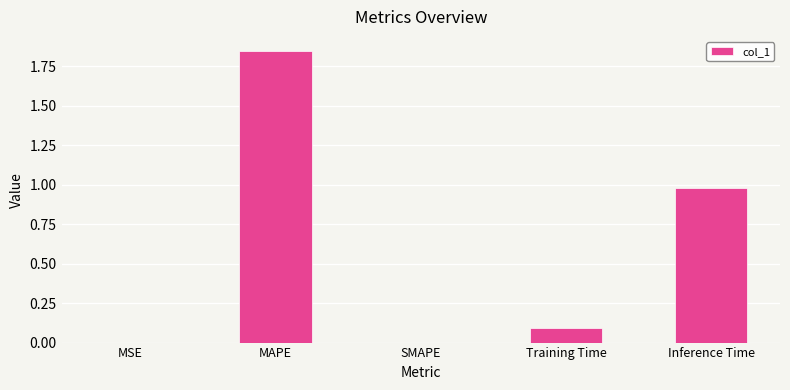

Between SMAPE and MAPE, which is larger?

MAPE